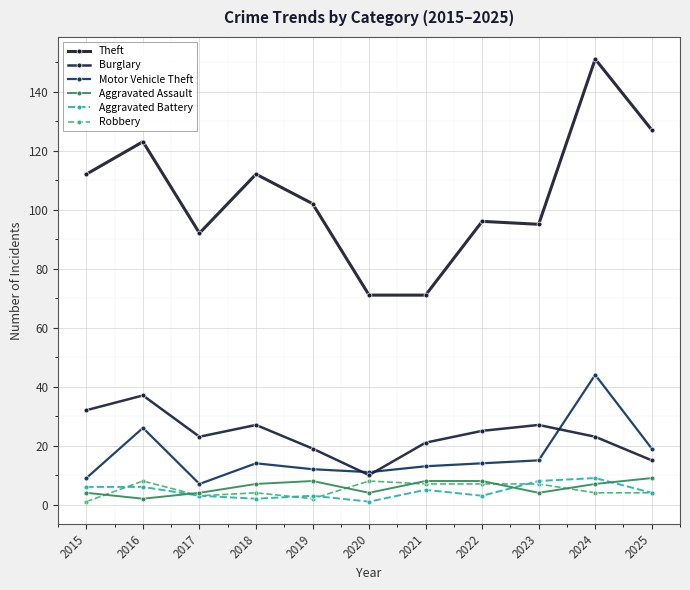

What is the total value across all series at 2023?

156